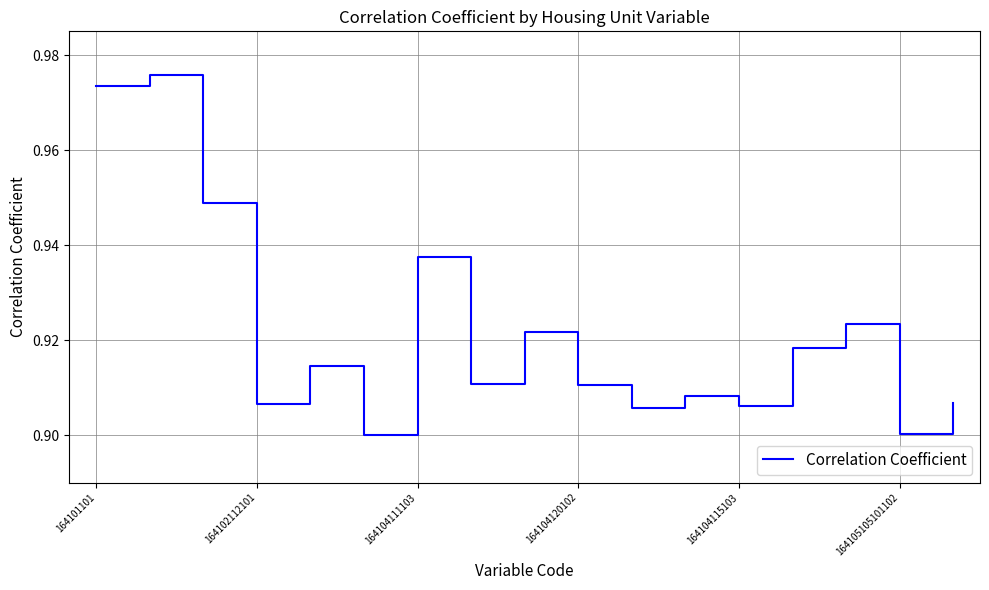

What is the minimum value shown in the chart?

0.9